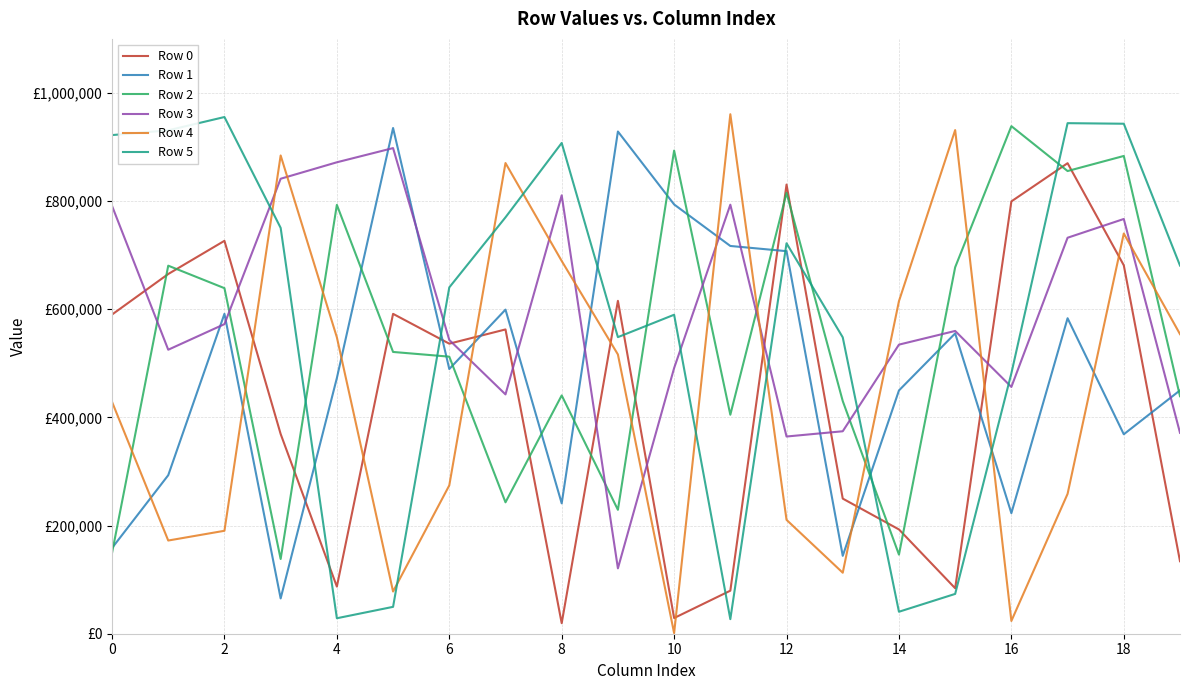

Which series ends up on top after the final intersection of Row 1 and Row 0?

Row 1